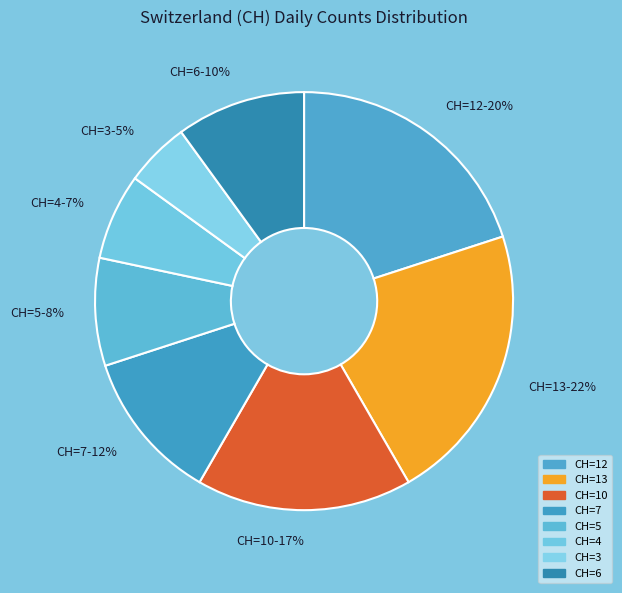

Is the sum of CH=12 and CH=13 greater than half?

No